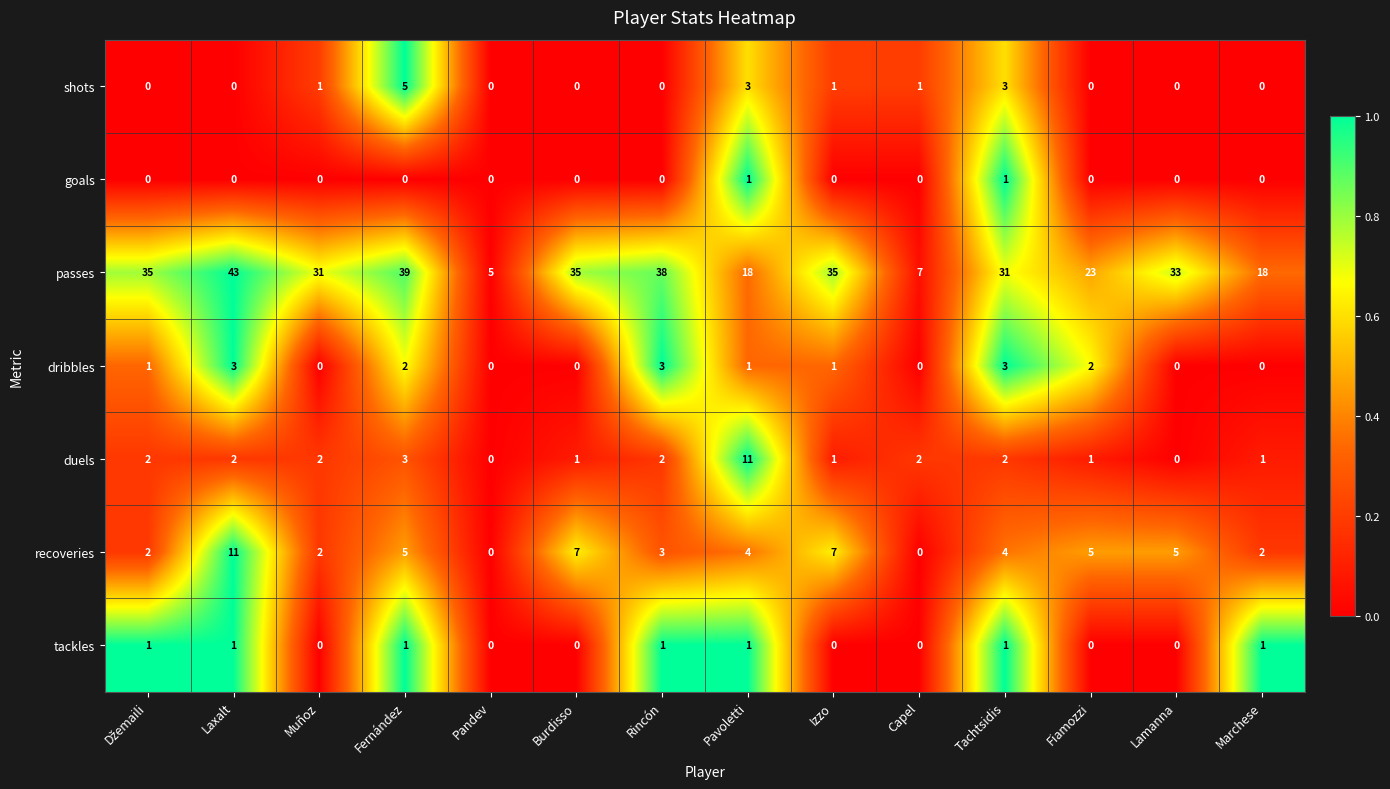

Which series has the largest range (max minus min)?

passes